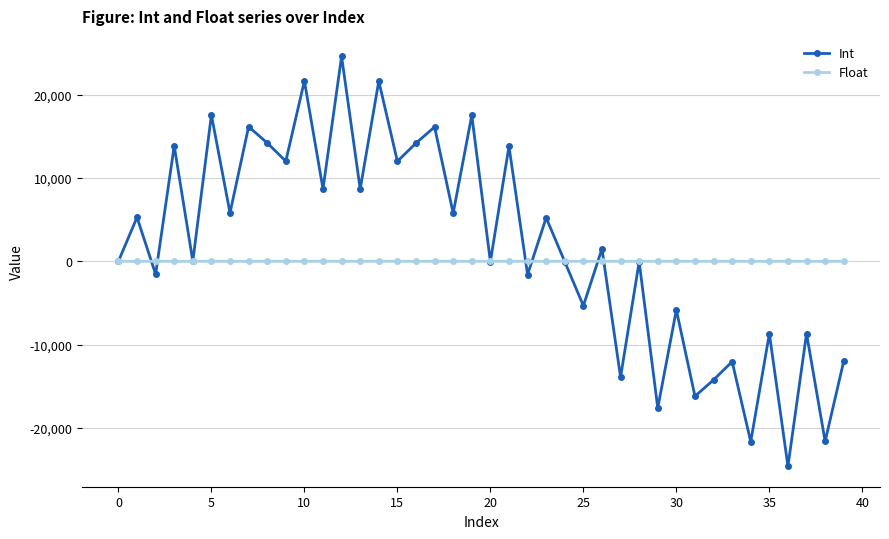

Count the number of categories in the chart.

40